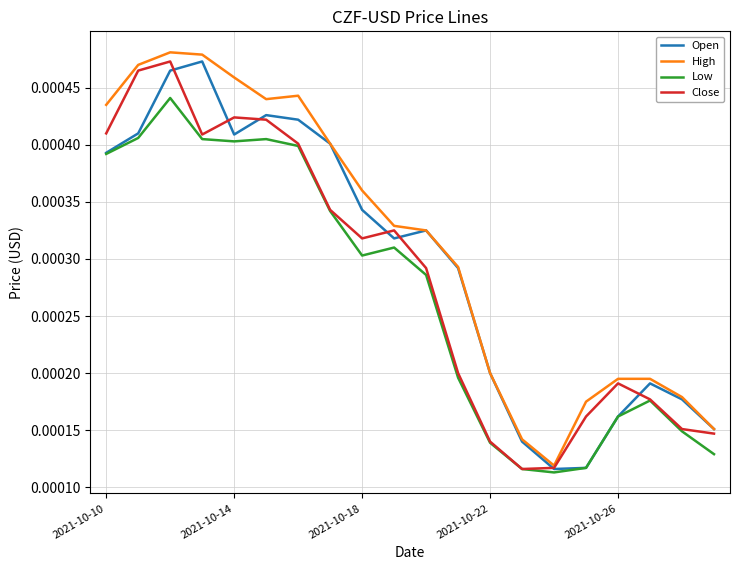

List the series in order of their overall mean, lowest first.

Low, Close, Open, High